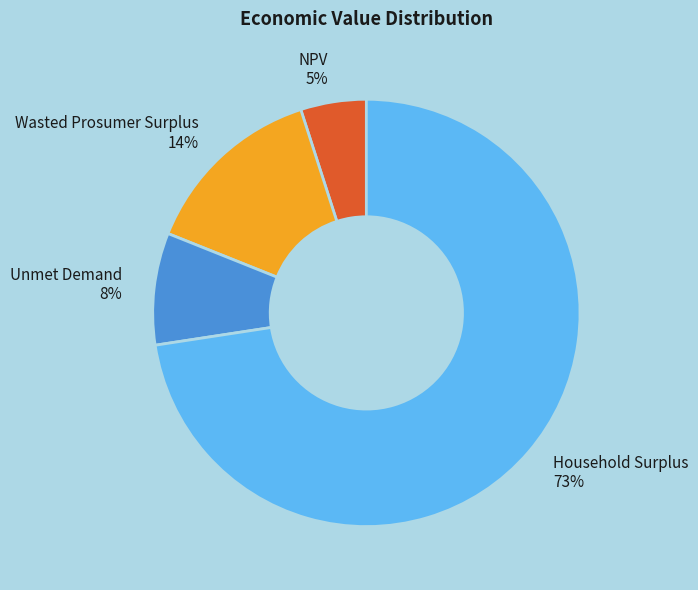

Do NPV 5% and Household Surplus 73% together represent more than half of the pie?

Yes